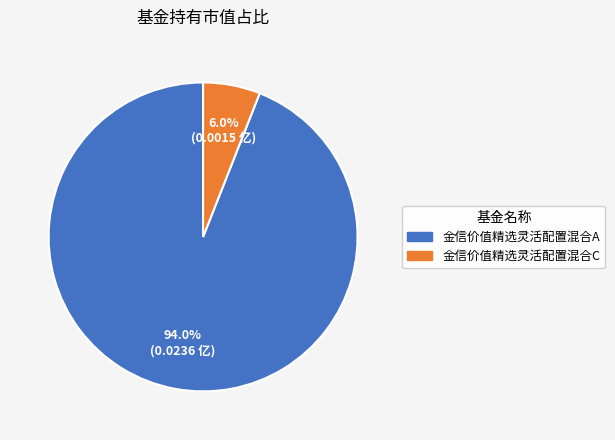

To the nearest percent, what percentage of the pie is 金信价值精选灵活配置混合A?

94%